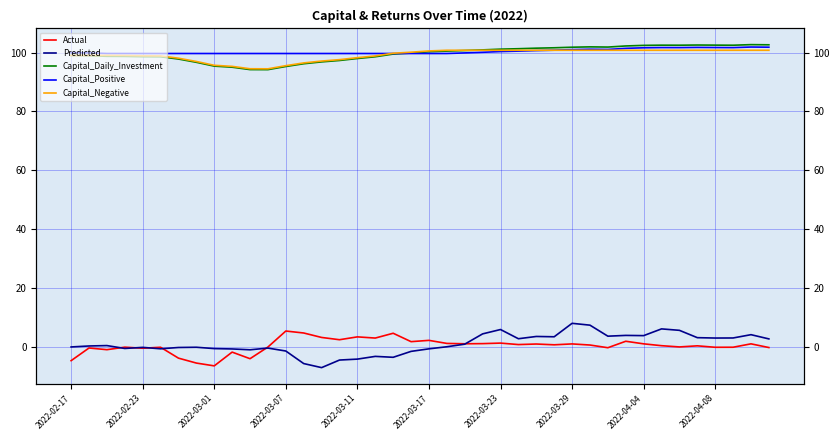

Is the value of Actual at 26 greater than the value of Capital_Daily_Investment at 25?

No